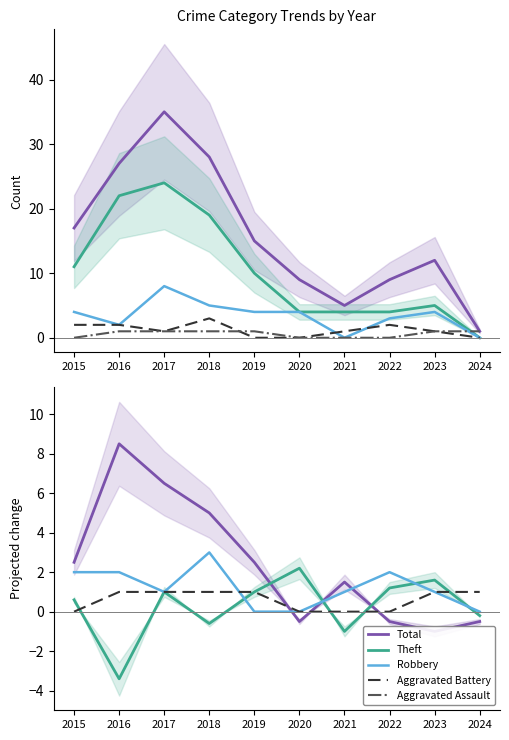

Is the value of Robbery at 2020 greater than the value of Total at 2022?

Yes